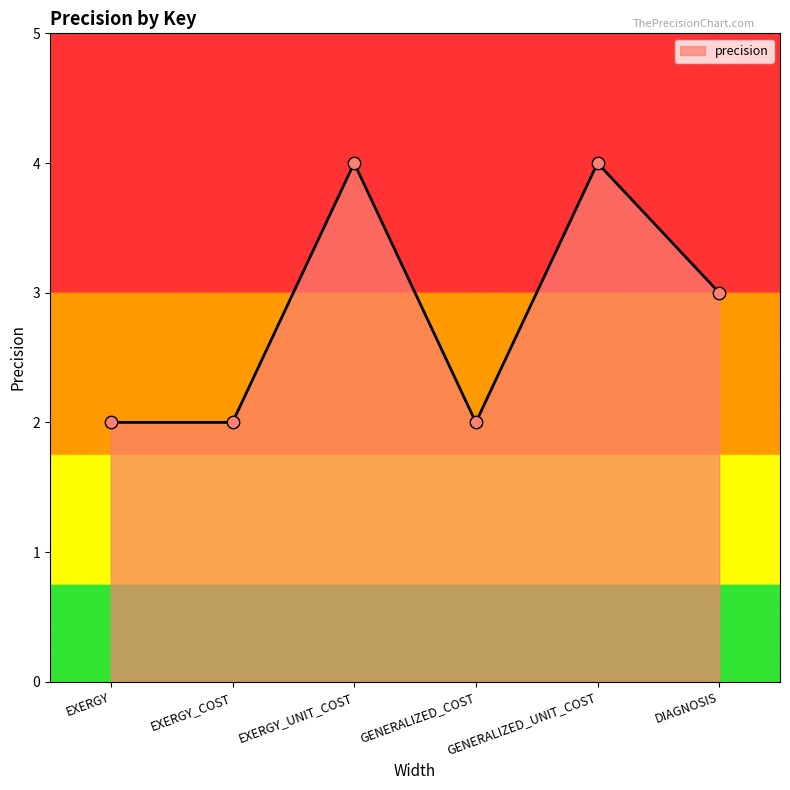

Between EXERGY and EXERGY_UNIT_COST, which is larger?

EXERGY_UNIT_COST